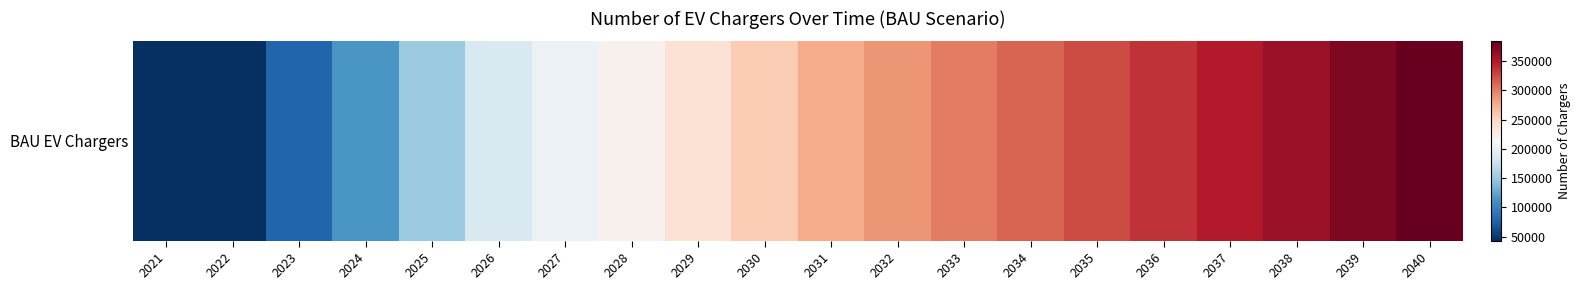

Reading left to right, what are all the values shown in this chart?

2021=43400.0	2022=43400.0	2023=79233.6	2024=114817.9	2025=150826.1	2026=187307.9	2027=203833.1	2028=220931.7	2029=238628.7	2030=256973.9	2031=275992.2	2032=287930.1	2033=299867.9	2034=311805.7	2035=323743.6	2036=335681.4	2037=347619.3	2038=359557.1	2039=371494.9	2040=383432.8